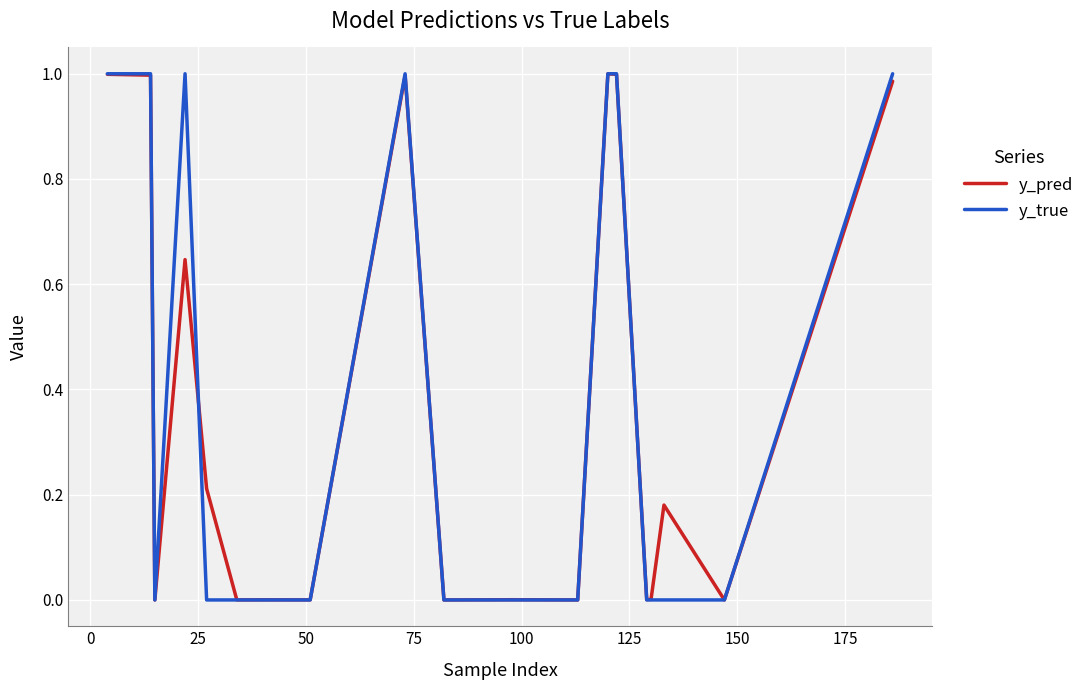

Which series has the widest spread of values?

y_true